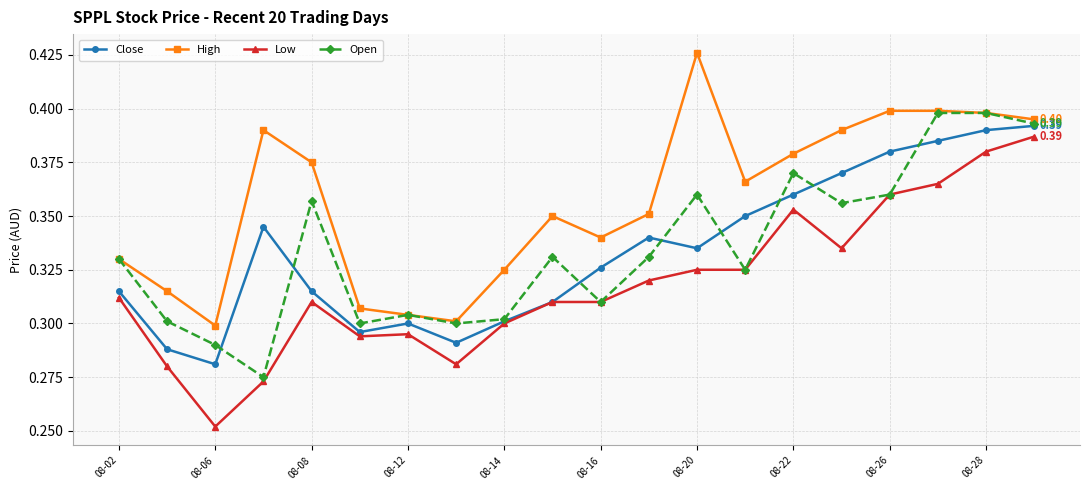

True or false: Close has more than 0 interior local peaks.

True